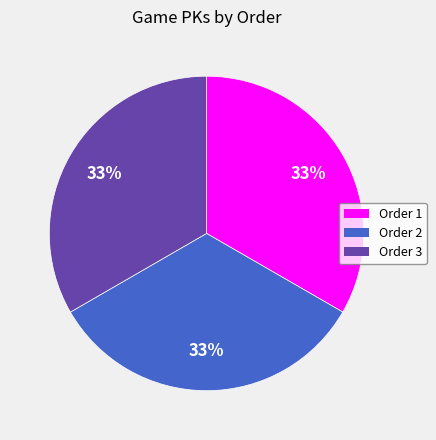

Combined, do Order 1 and Order 2 account for over 50%?

Yes